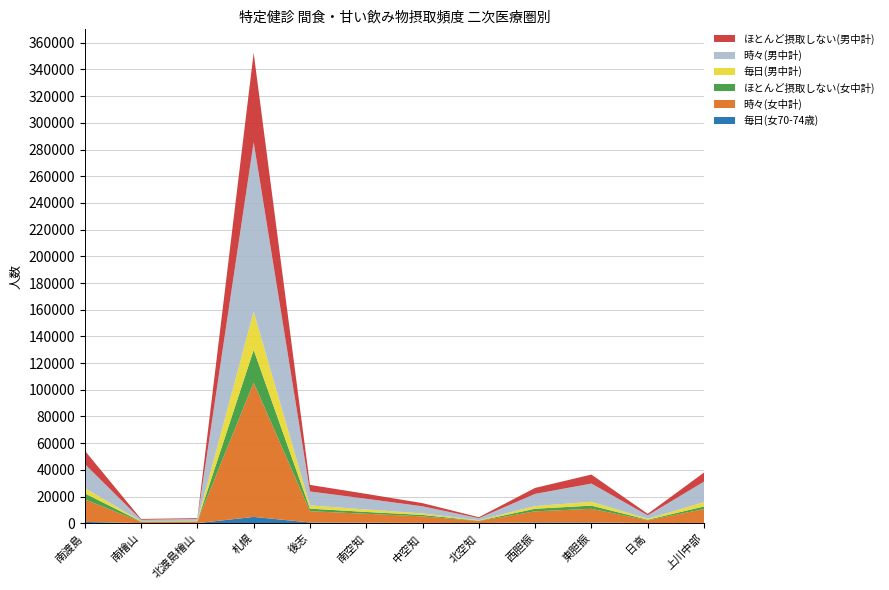

At which category is the sum across all series the highest?

札幌